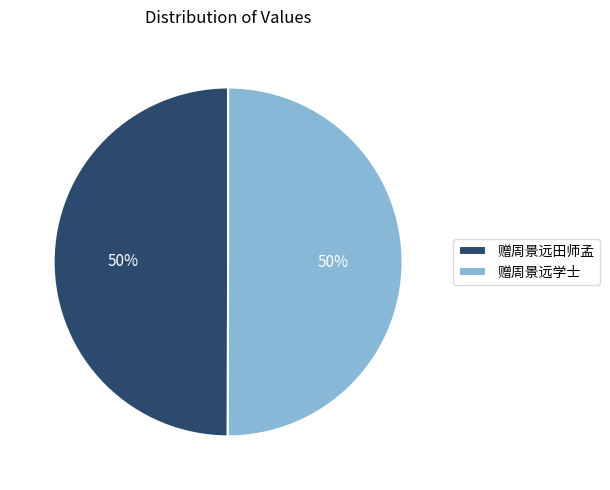

Approximately how many times larger is the value at 赠周景远学士 compared to 赠周景远田师孟?

1.0